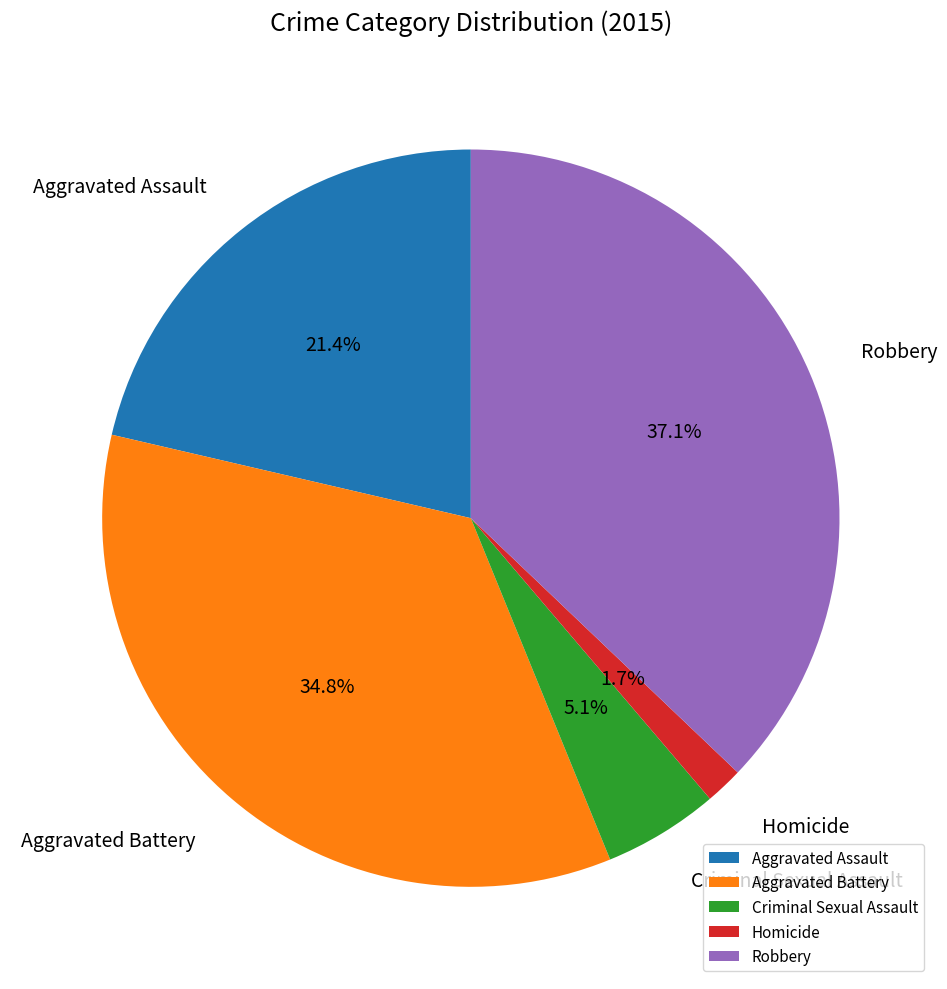

Does Robbery represent more than half of the total?

No